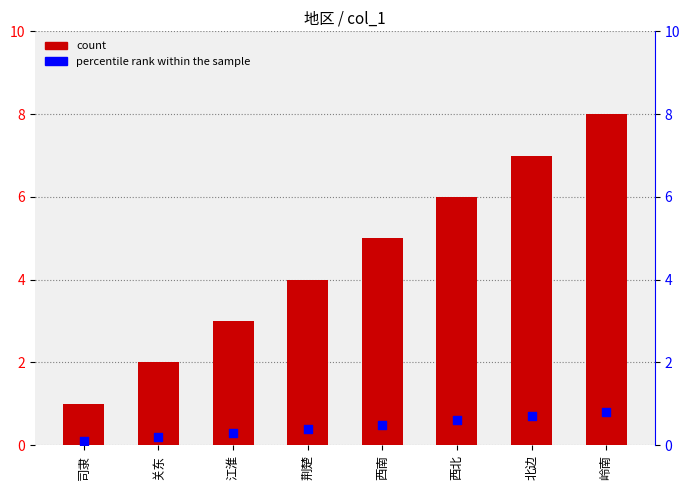

Which series has the largest total across all categories?

col_1